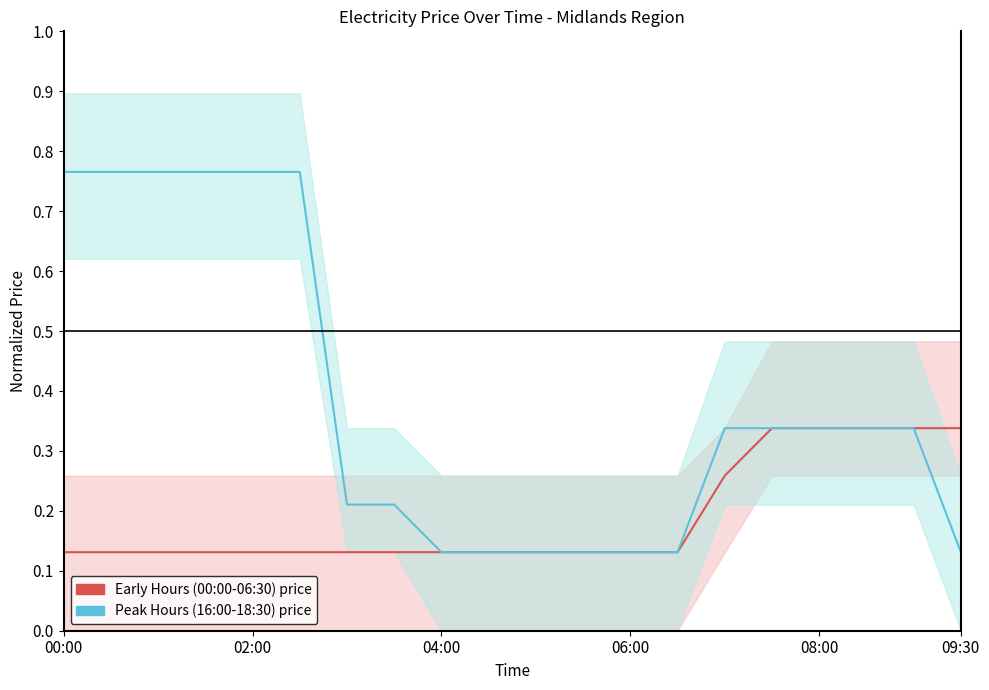

At which label is Early Hours (00:00-09:30) price closest to 0?

00:00